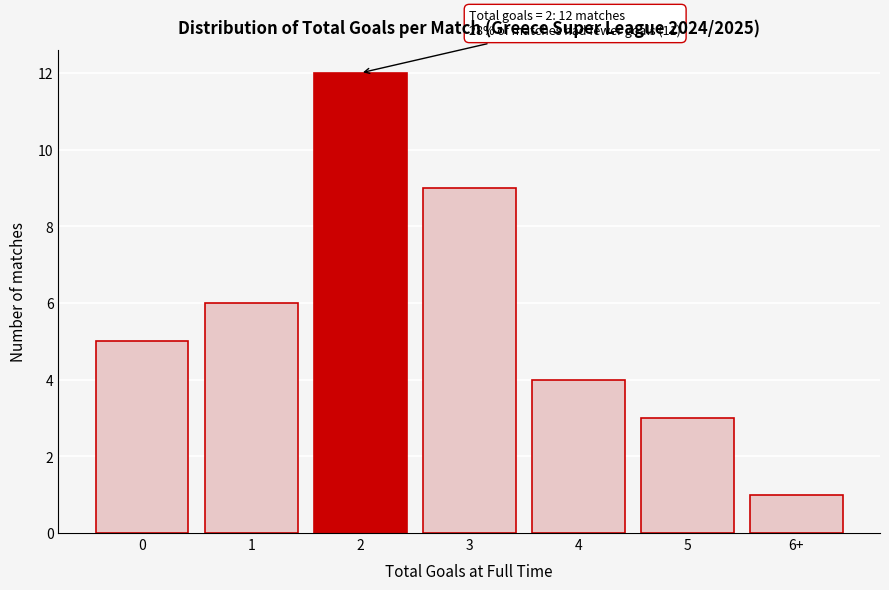

Reading left to right, list all the values displayed in this chart.

0=5	1=6	2=12	3=9	4=4	5=3	6+=1